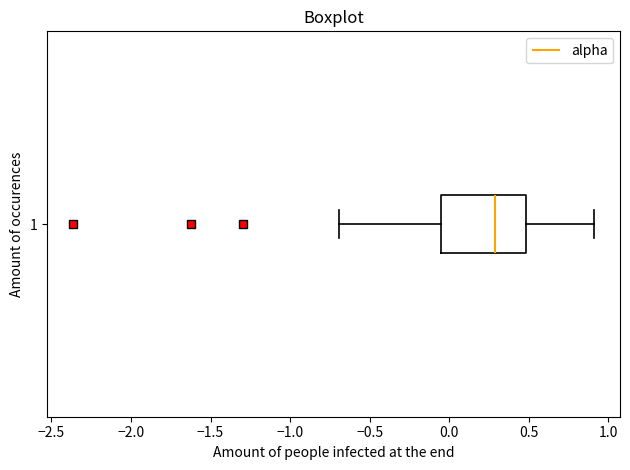

Transcribe this box plot: give where the median line is, the range the box spans, and where the two whiskers end, as read against the x-axis. The values are not printed on the chart, so give them approximately, as read against the axis.

median 0.30, box -0.05 to 0.50, whiskers -0.70 to 0.90